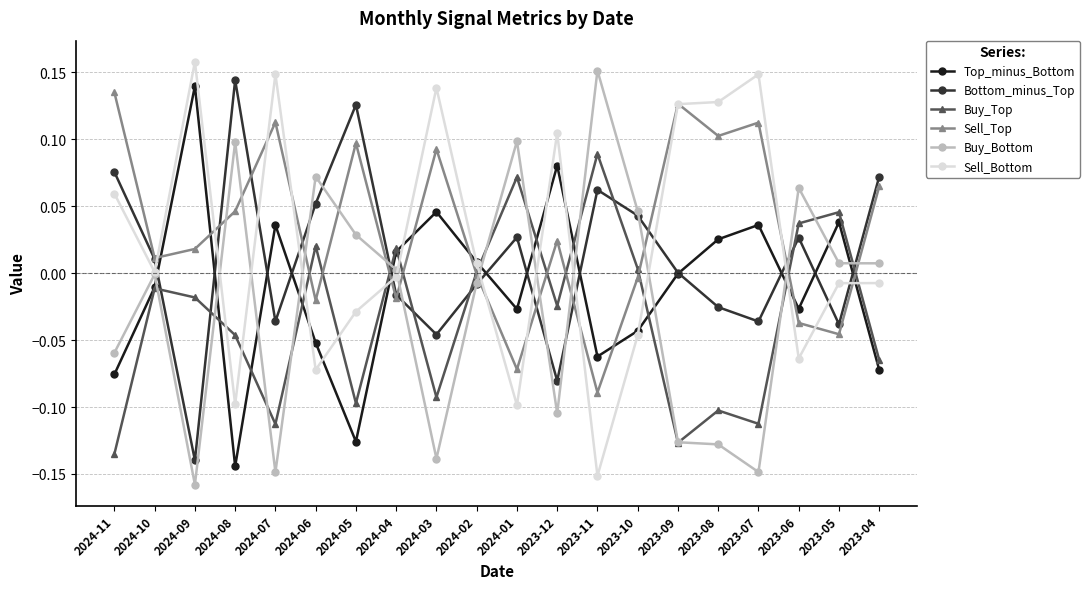

At which label does Sell_Bottom reach its peak?

2024-09